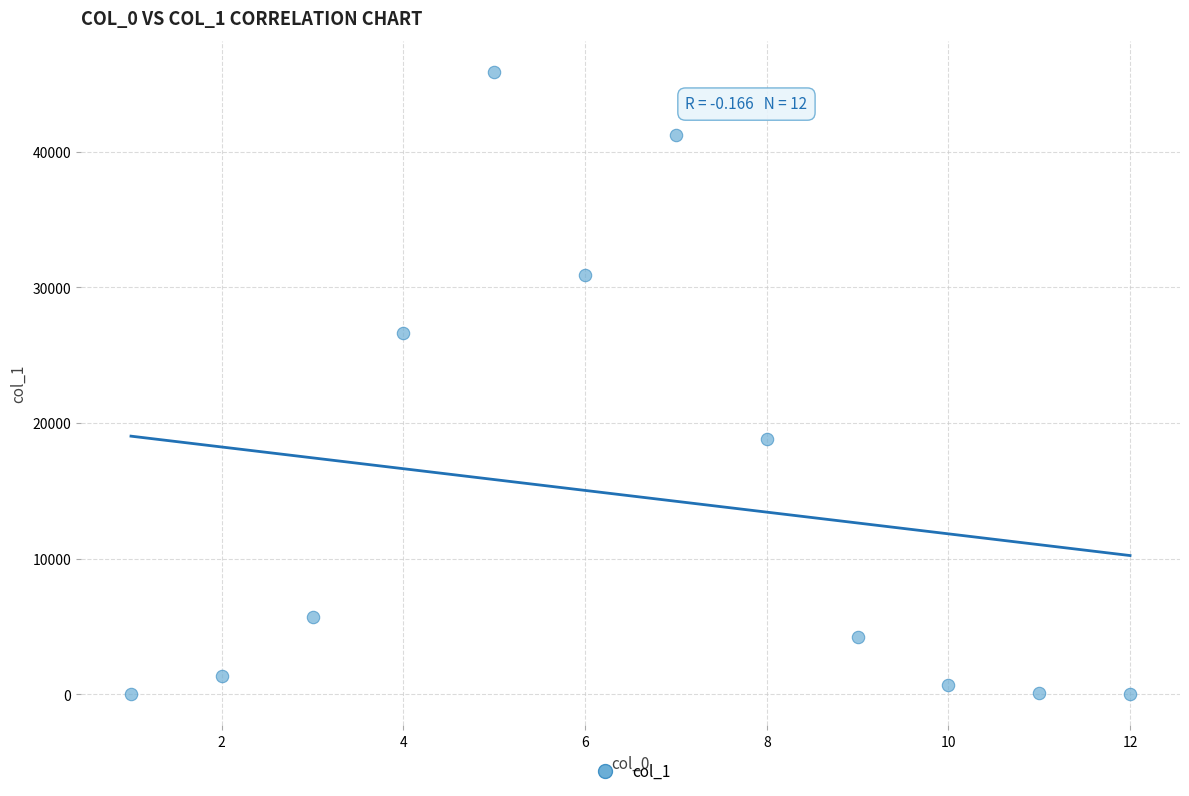

What is the average Y value?

14632